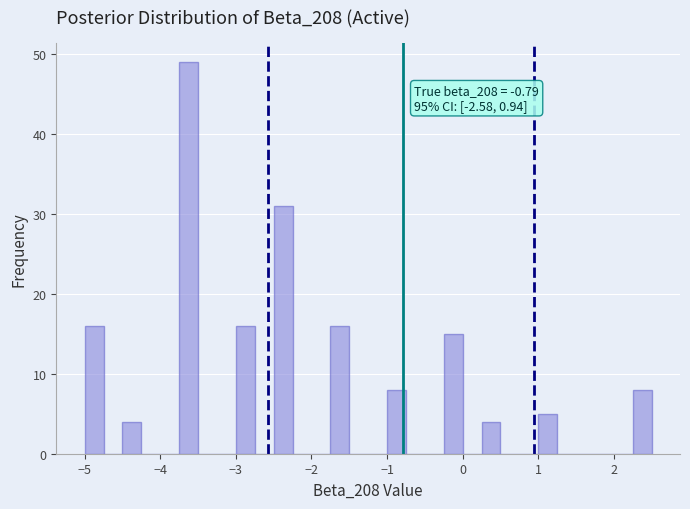

Around what value on the x-axis is the tallest bar? Give the approximate position of its centre, as read against the axis.

-3.6